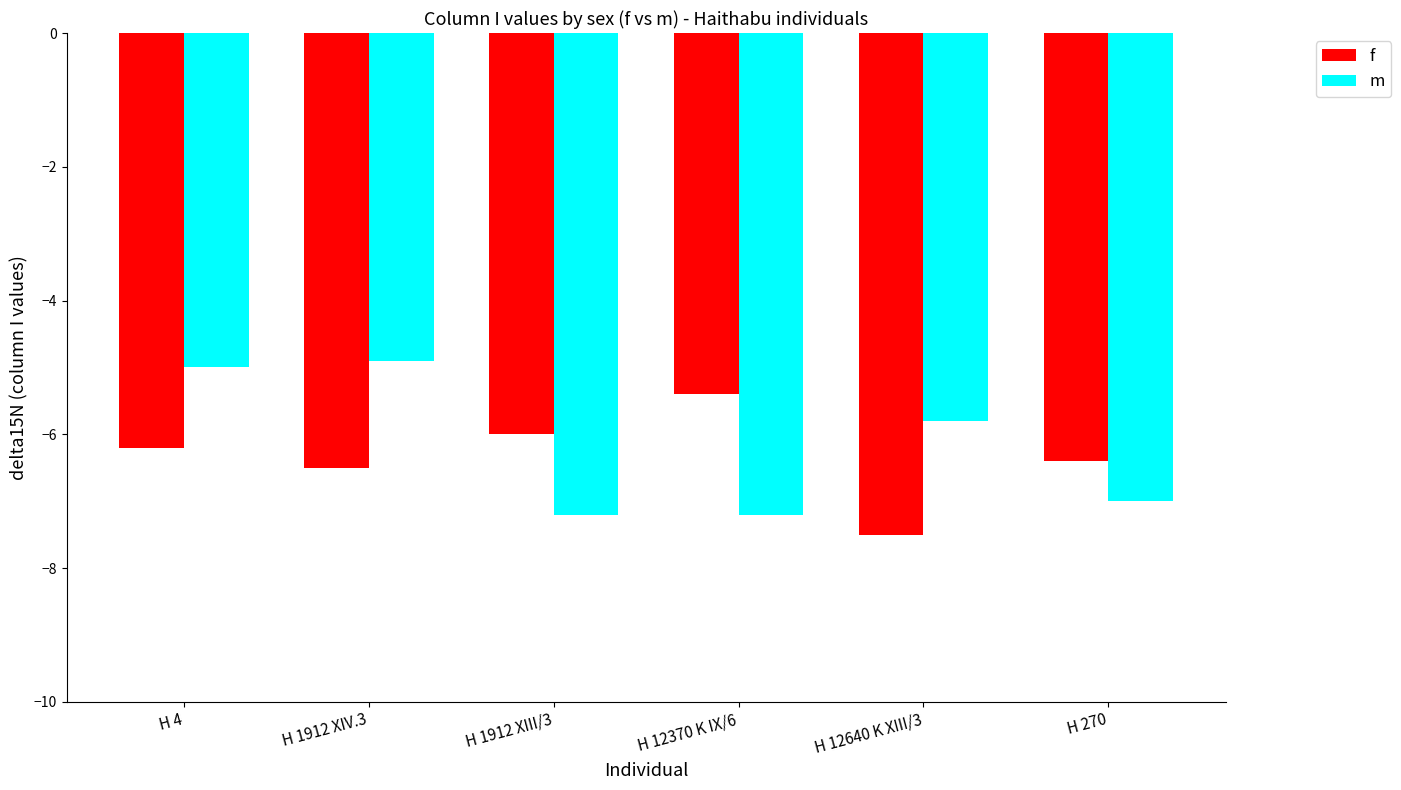

True or false: m has a value of -7.0 at H 270.

True